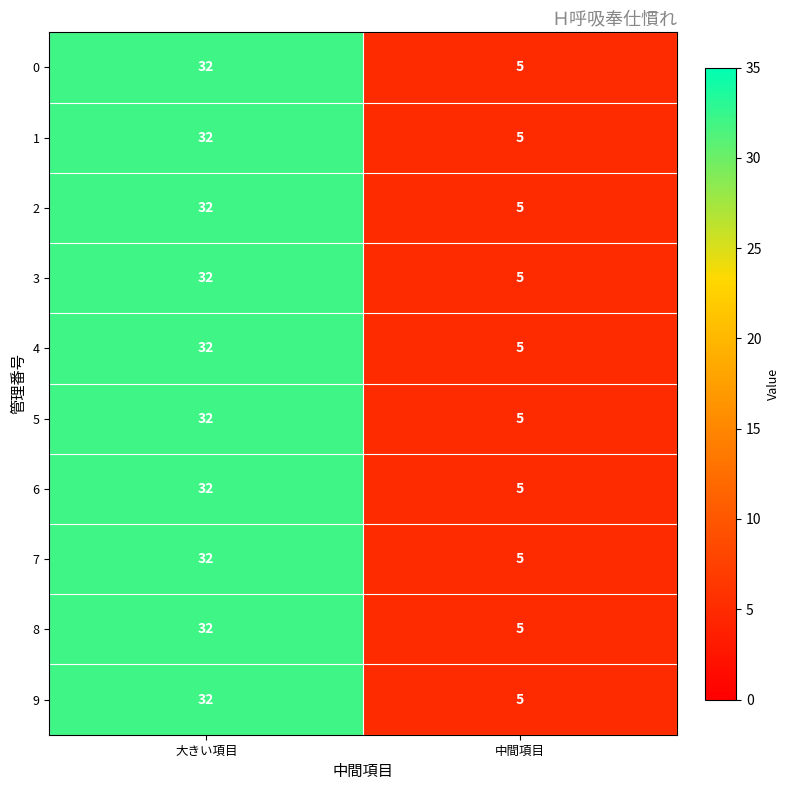

At which category does the chart reach its peak across all series?

大きい項目